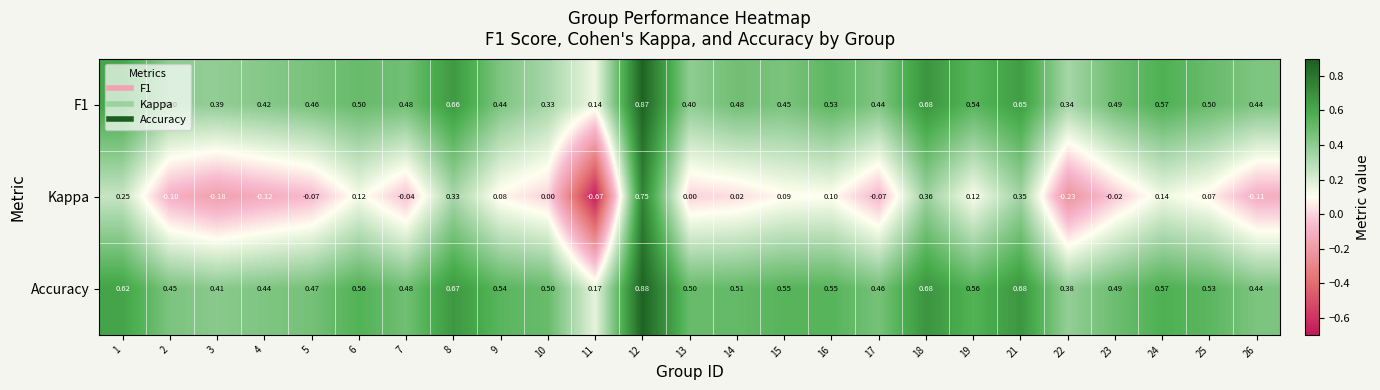

Is the value of Accuracy at 15 greater than the value of F1 at 24?

No